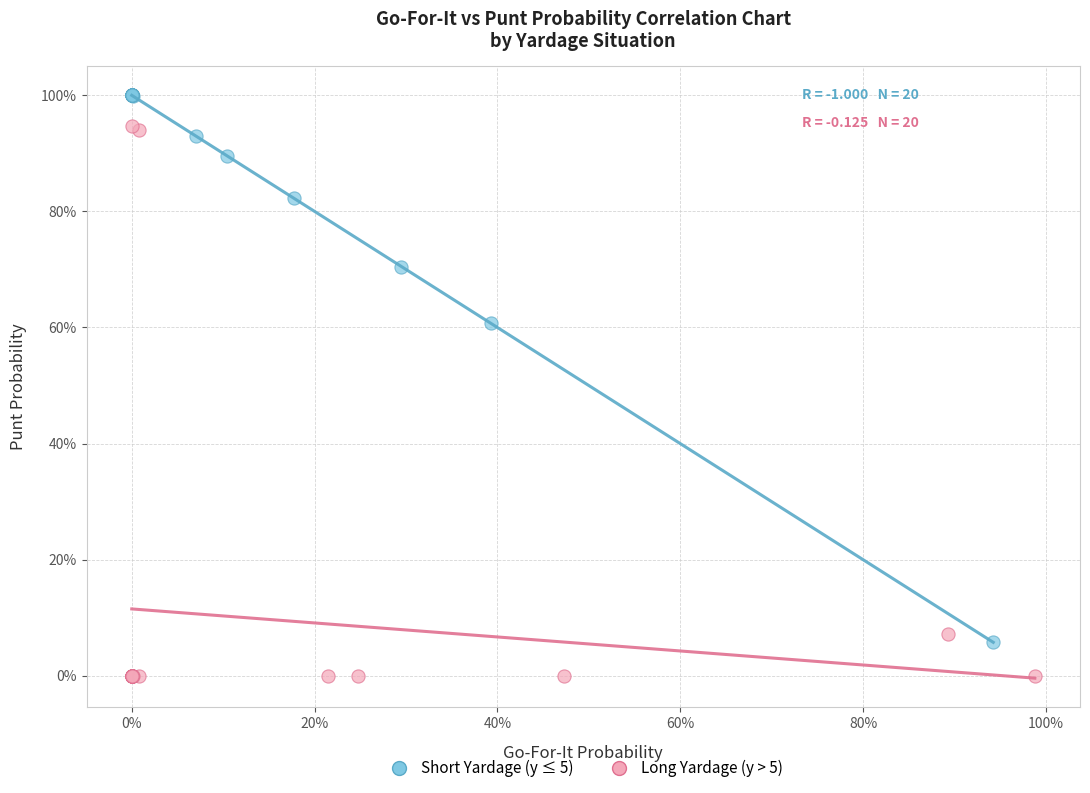

What are all the series names shown in the legend?

Short Yardage (y ≤ 5), Long Yardage (y > 5)